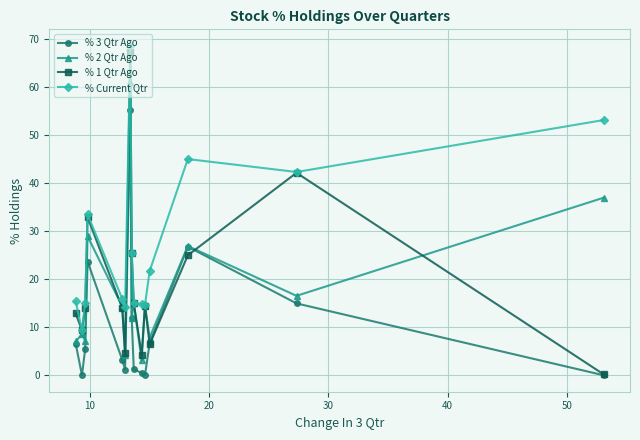

Which series has the largest total across all categories?

% Current Qtr